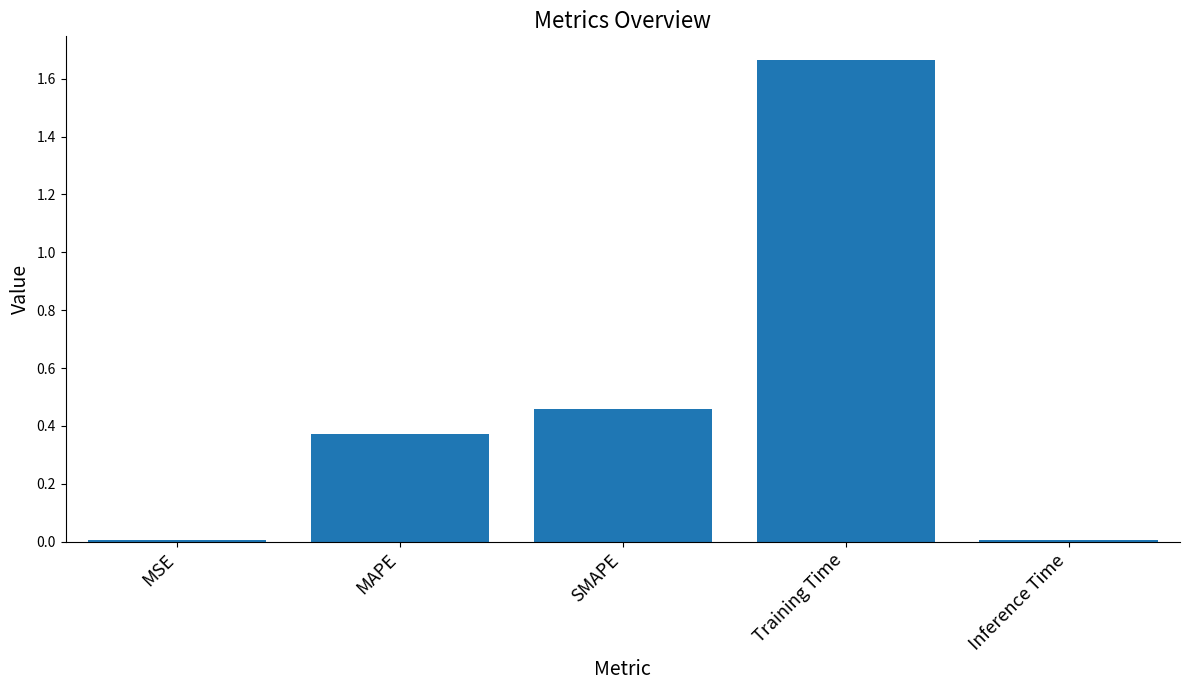

What is the change in value from MSE to SMAPE?

+0.5